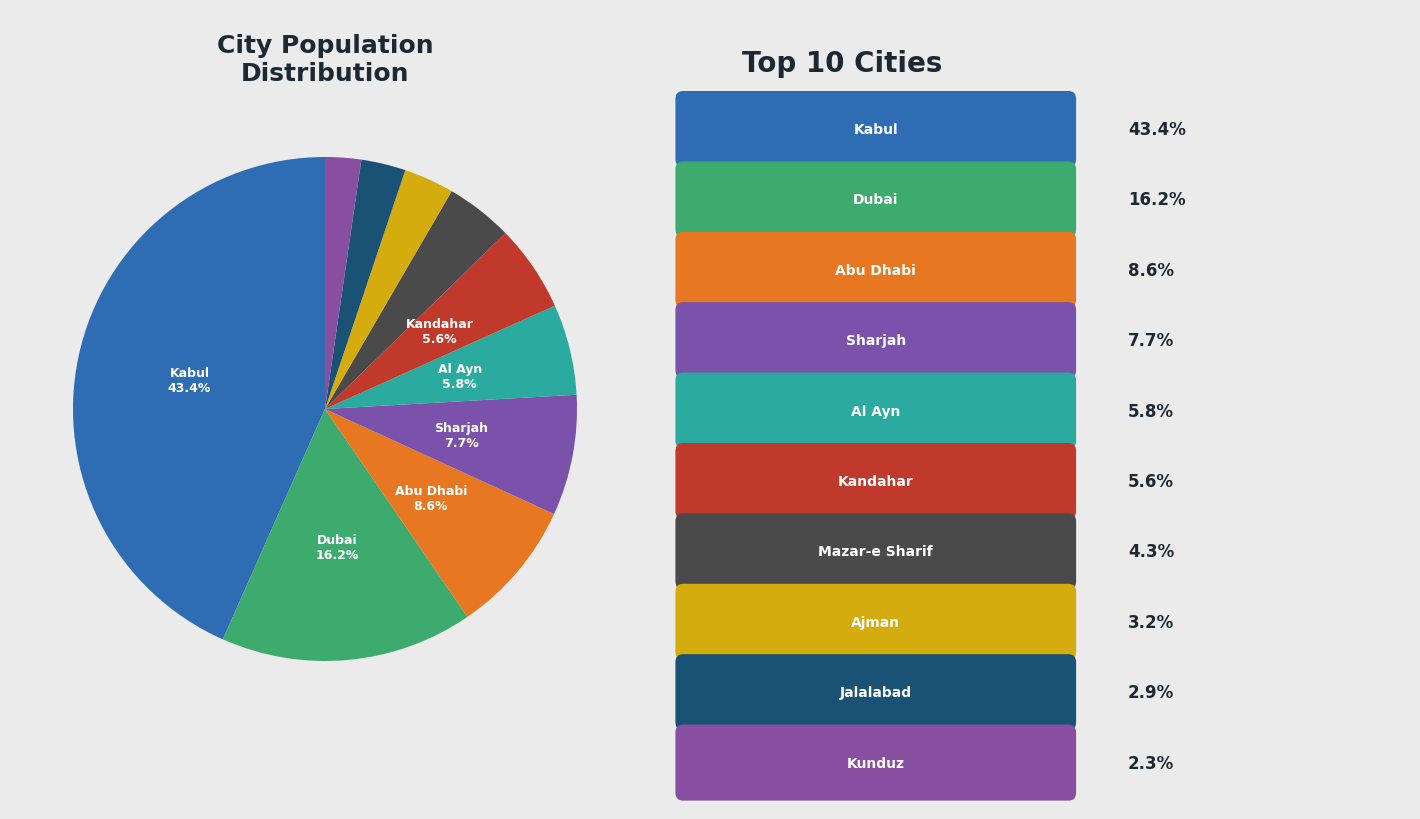

How many slices are in this pie chart?

10